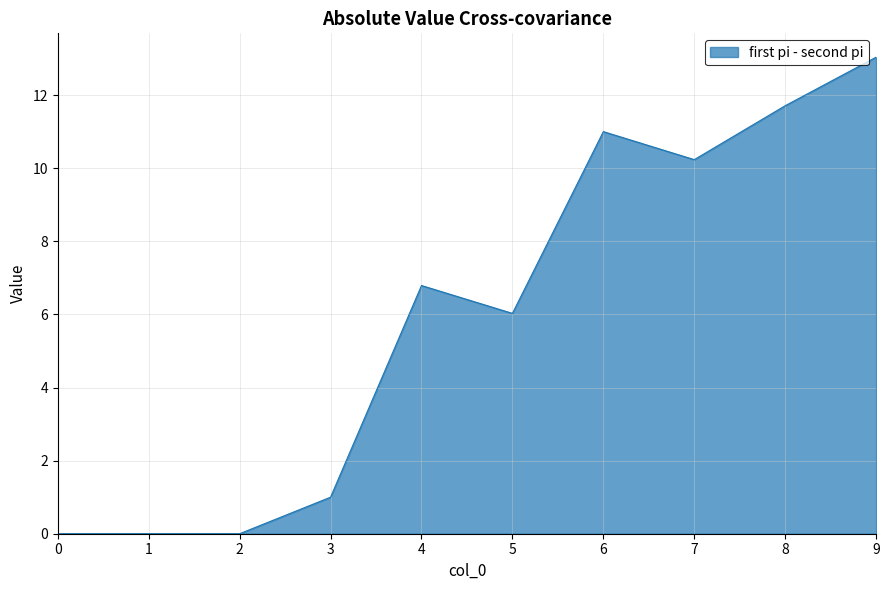

What is the average value?

6.0